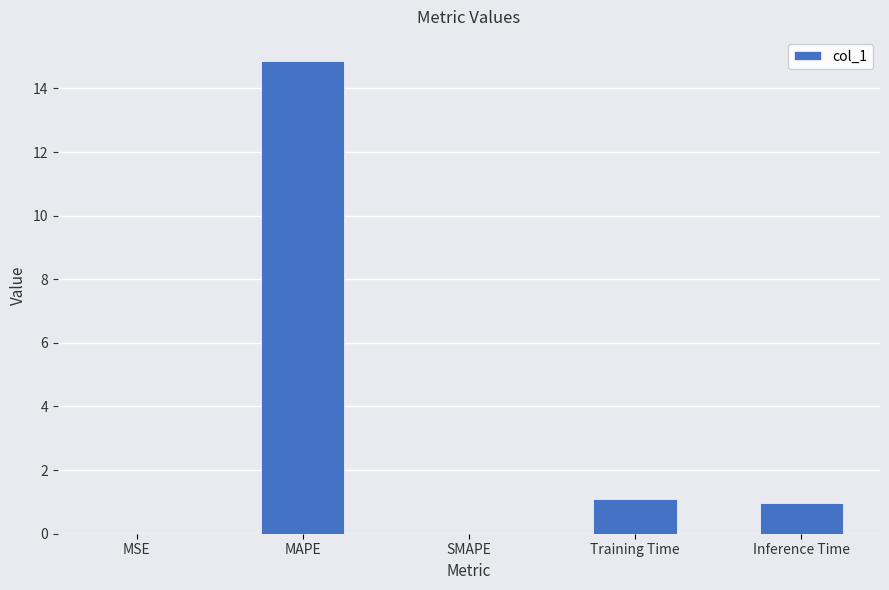

Count the number of data series in this chart.

1